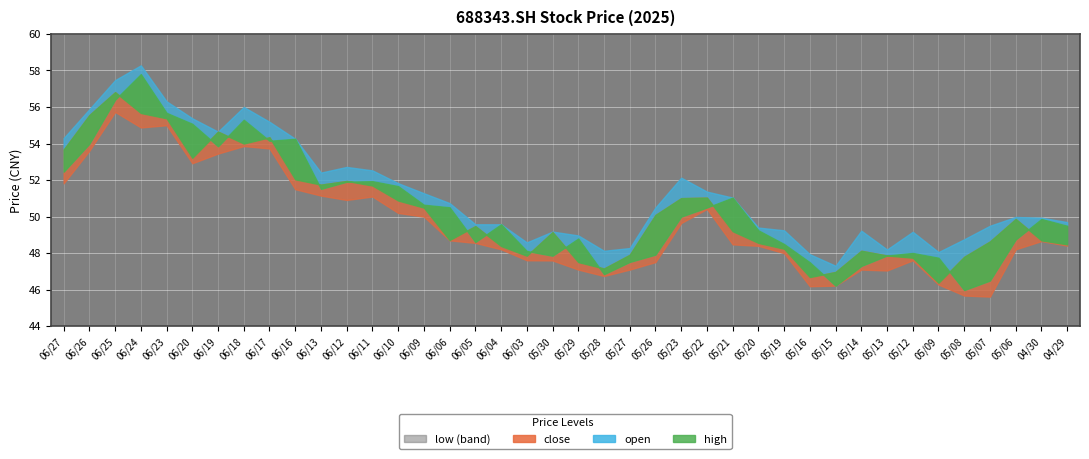

What is the difference between the second highest and second lowest values in the high series?

9.5